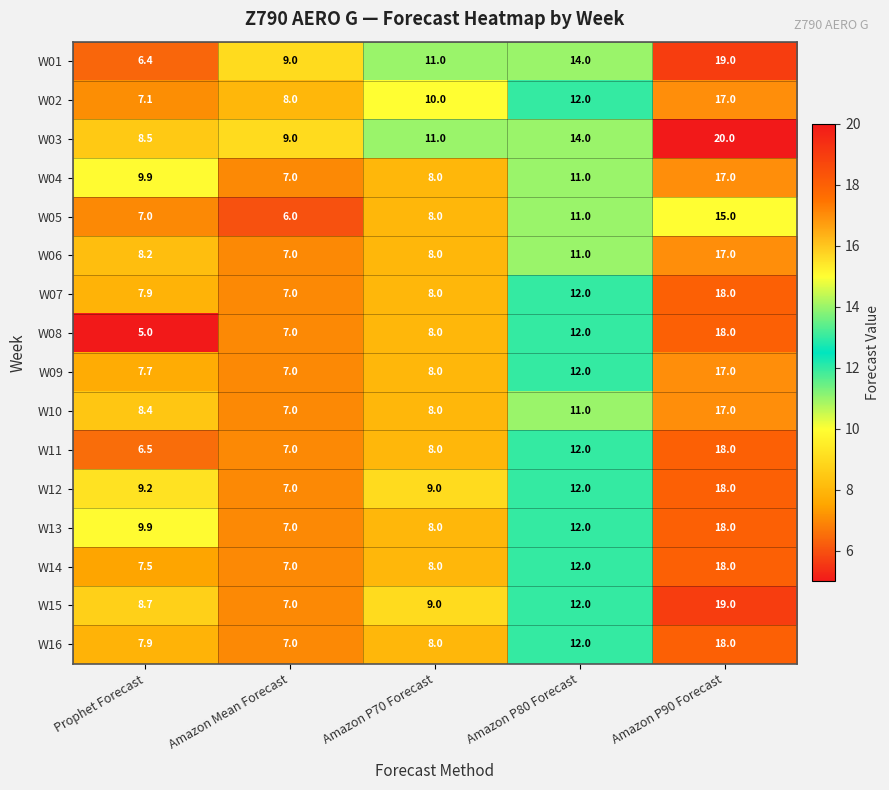

Is the value of W16 at Prophet Forecast greater than the value of W08 at Amazon P90 Forecast?

No